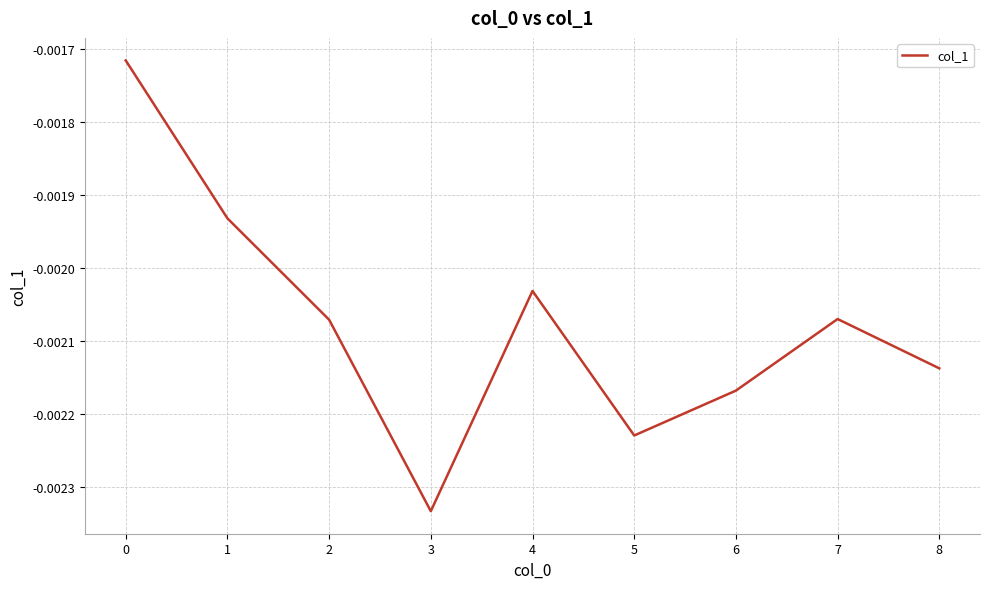

At which category does the chart reach its minimum across all series?

3